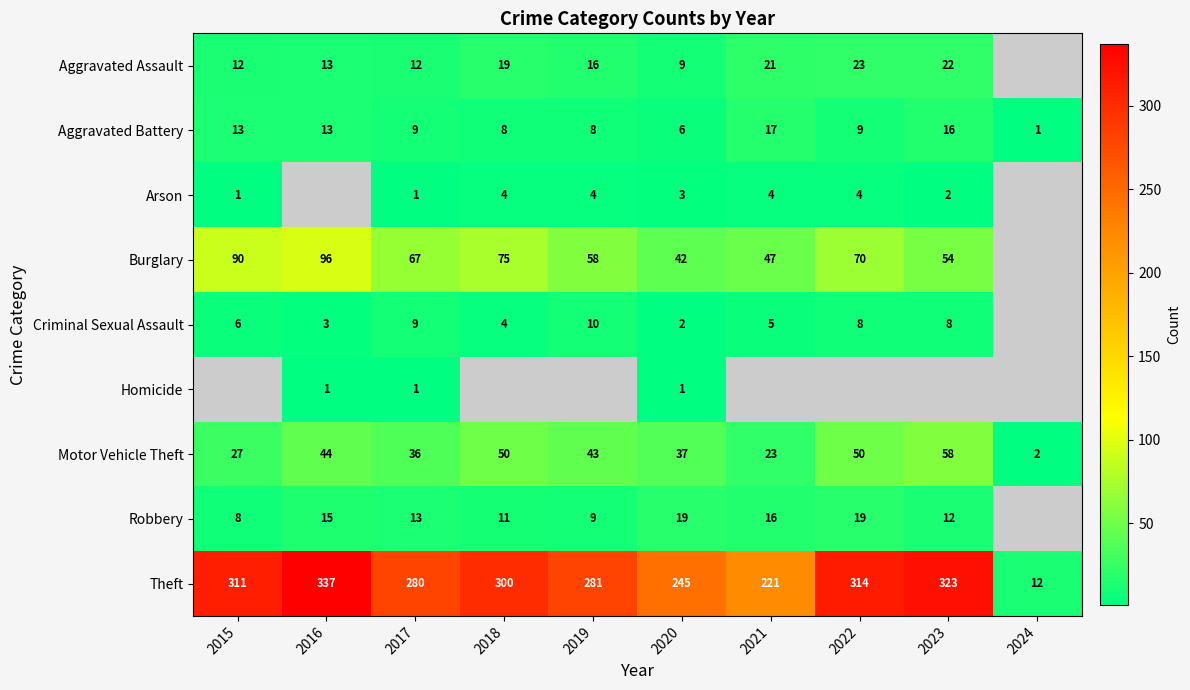

Count the number of data series in this chart.

9